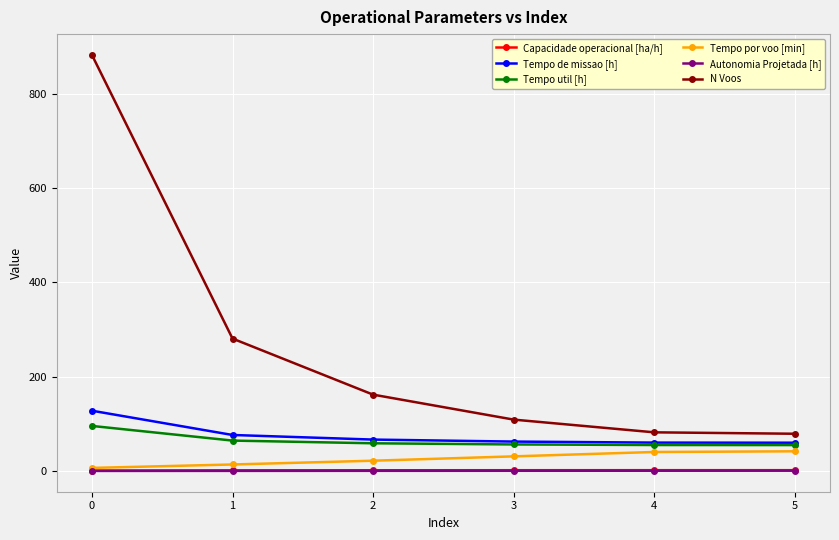

True or false: Tempo de missao [h] and Capacidade operacional [ha/h] cross at least once.

False